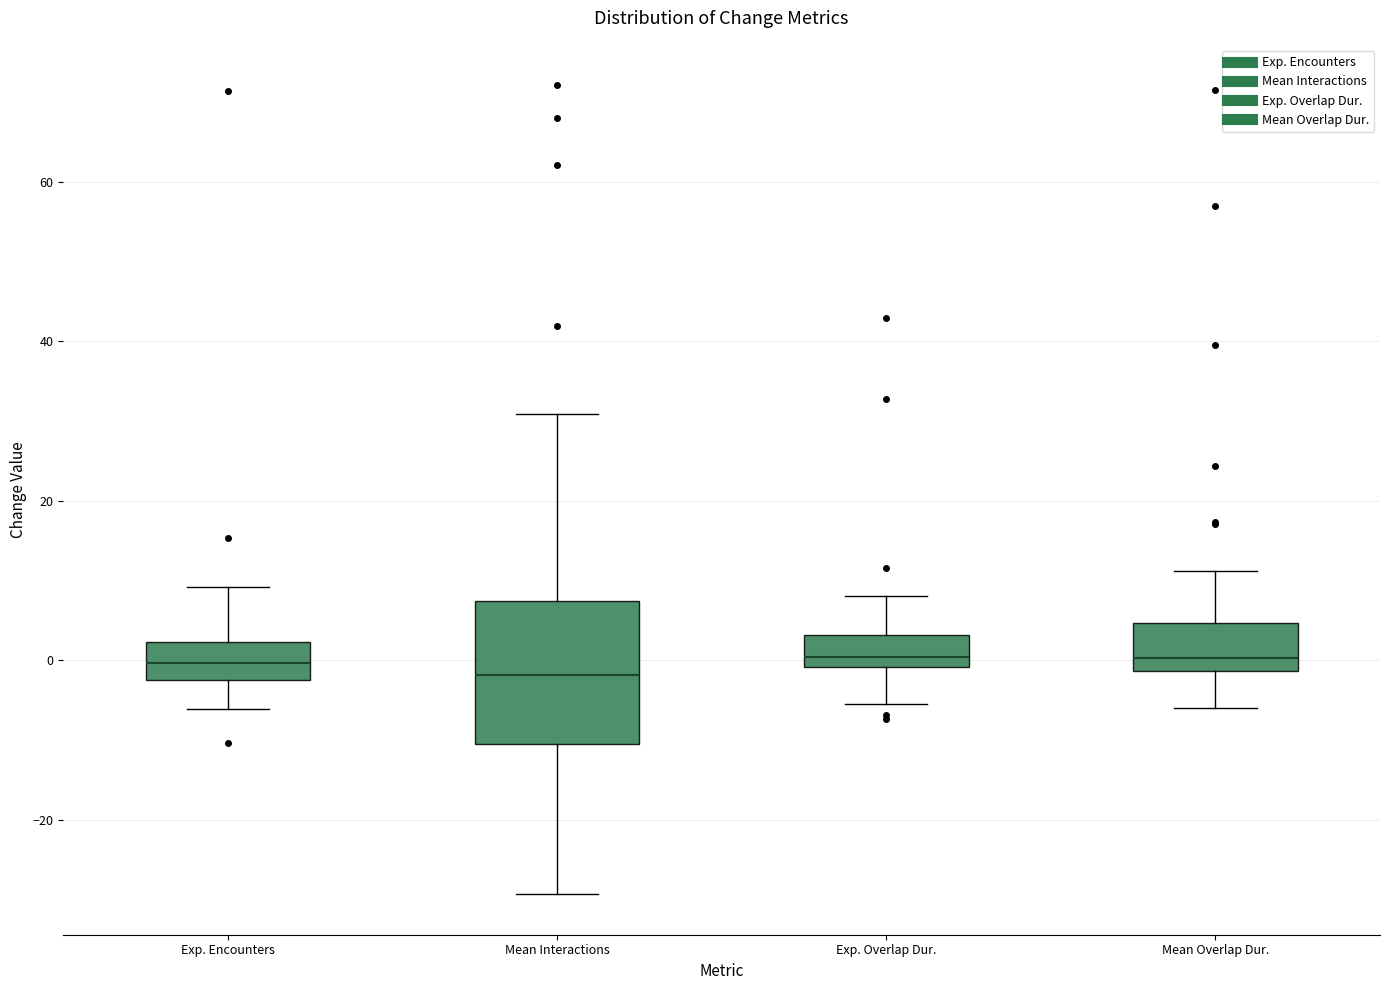

Reading left to right, transcribe this box plot: for each box, give where its median line is, the range the box spans, and where its two whiskers end, as read against the y-axis. The values are not printed on the chart, so give them approximately, as read against the axis.

Exp. Encounters: median 0, box -2 to 2, whiskers -6 to 10
Mean Interactions: median -2, box -10 to 8, whiskers -30 to 30
Exp. Overlap Dur.: median 0 (just above the box's lower edge), box 0 to 4, whiskers -6 to 8
Mean Overlap Dur.: median 0, box -2 to 4, whiskers -6 to 12